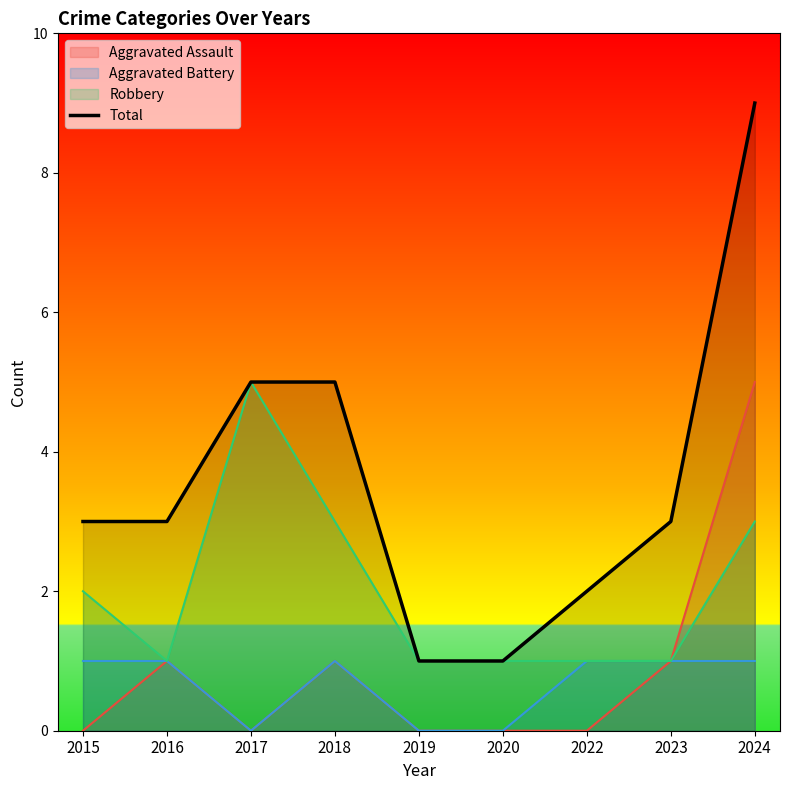

What is the sum of all values?

32